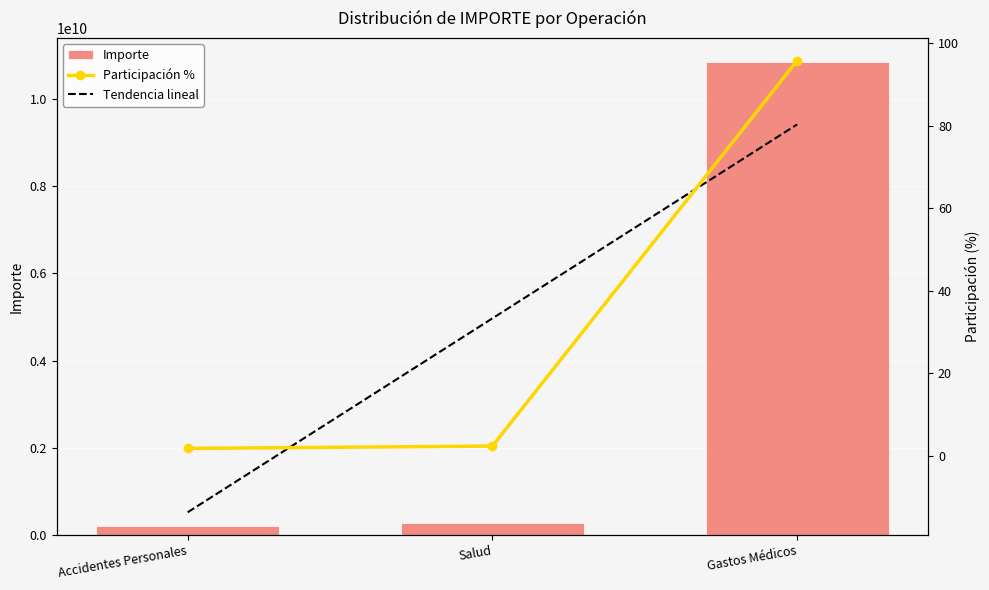

Does the chart contain stacked bars?

No